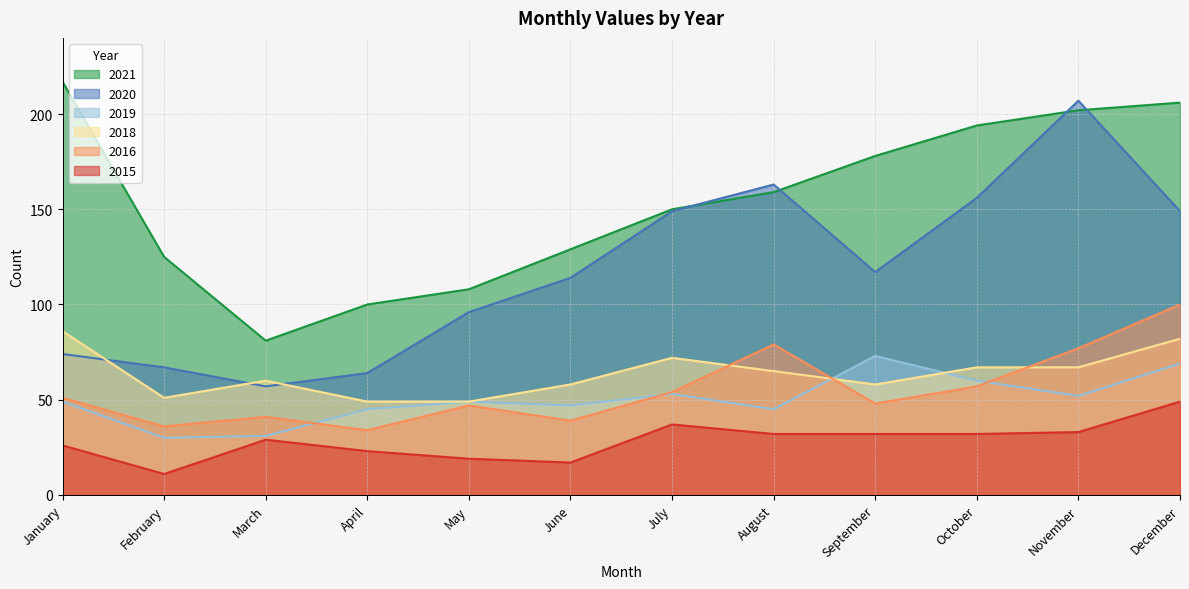

Reading right to left, transcribe all the data shown in this chart.

2015: December=49	November=33	October=32	September=32	August=32	July=37	June=17	May=19	April=23	March=29	February=11	January=26
2021: December=206	November=202	October=194	September=178	August=159	July=150	June=129	May=108	April=100	March=81	February=125	January=217
2016: December=100	November=77	October=57	September=48	August=79	July=54	June=39	May=47	April=34	March=41	February=36	January=51
2020: December=149	November=207	October=156	September=117	August=163	July=149	June=114	May=96	April=64	March=57	February=67	January=74
2019: December=69	November=52	October=60	September=73	August=45	July=53	June=47	May=49	April=45	March=31	February=30	January=49
2018: December=82	November=67	October=67	September=58	August=65	July=72	June=58	May=49	April=49	March=60	February=51	January=86